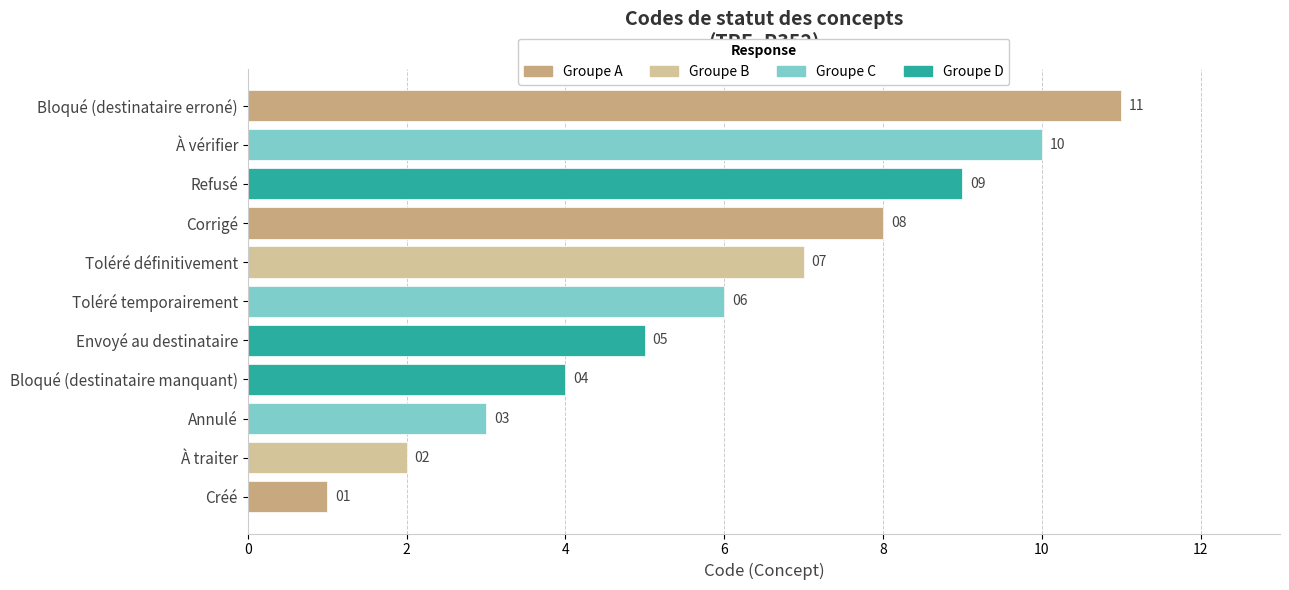

What is the average value?

6